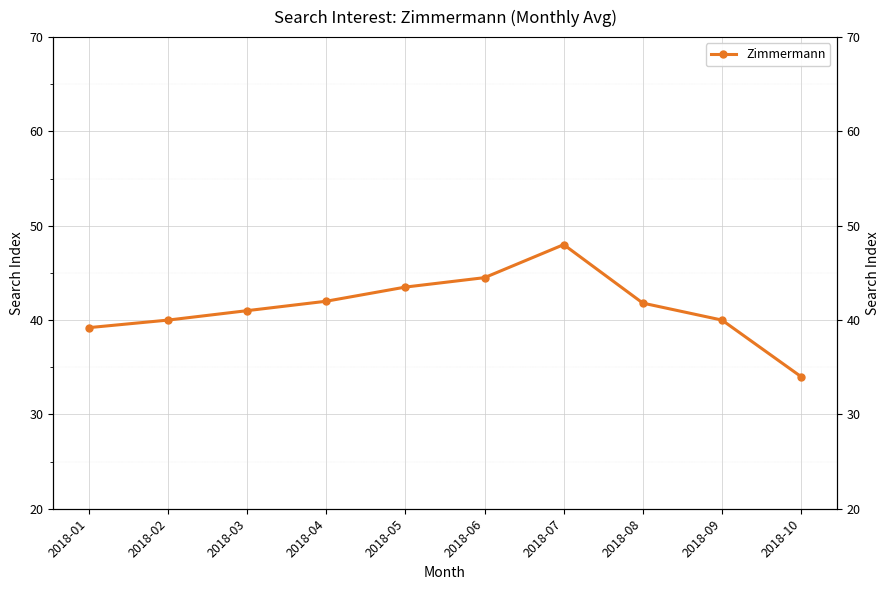

What is the difference between the second highest and second lowest values?

5.3